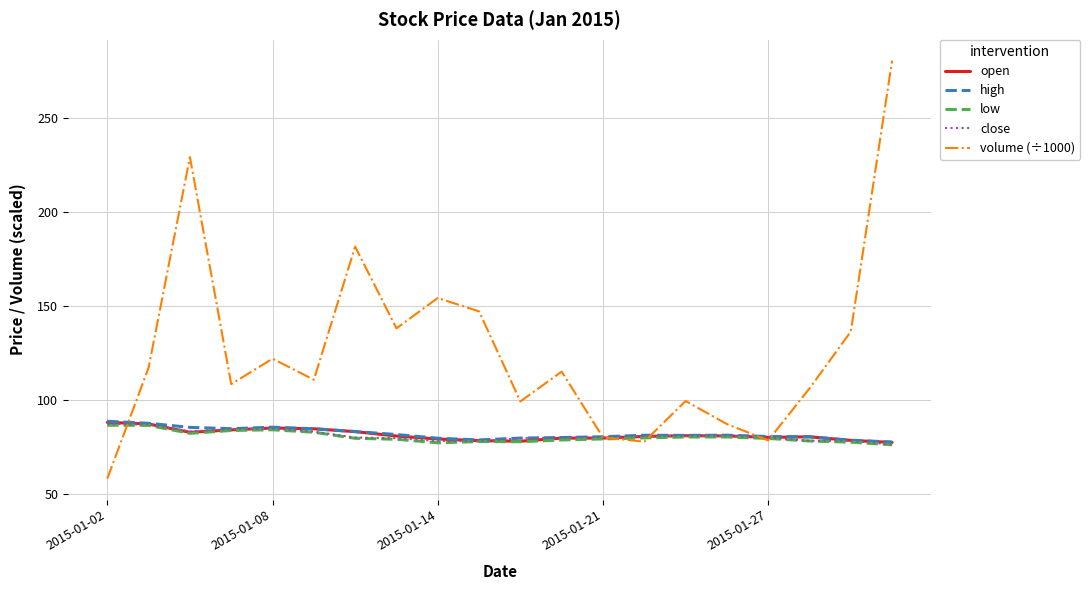

Which series has the largest range (max minus min)?

volume (÷1000)